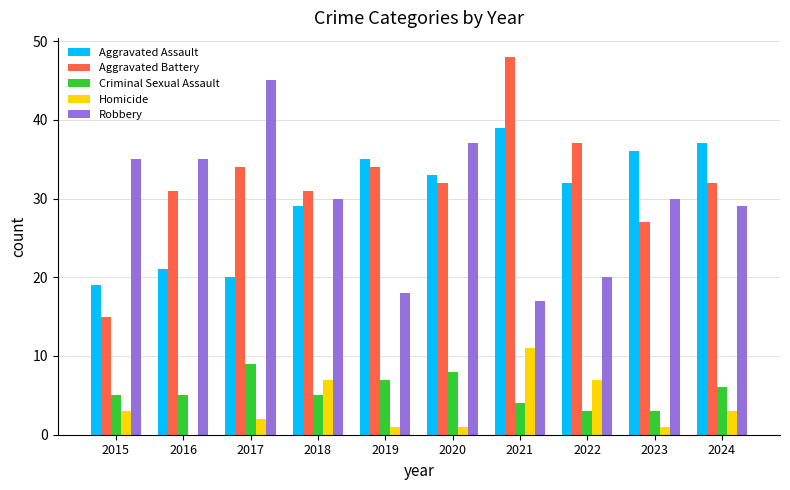

What is the sum of the Criminal Sexual Assault values at 2020 and 2022?

11